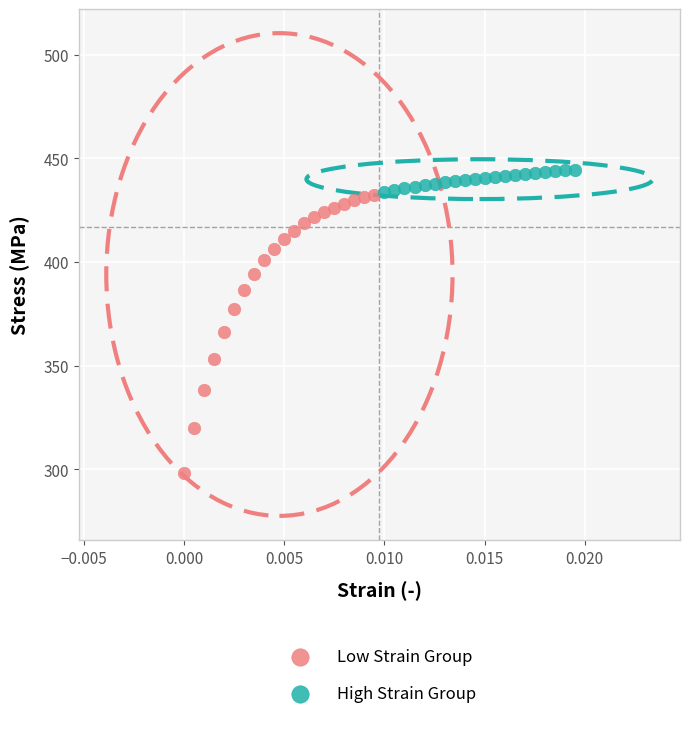

Which series reaches the minimum Y coordinate?

Low Strain Group